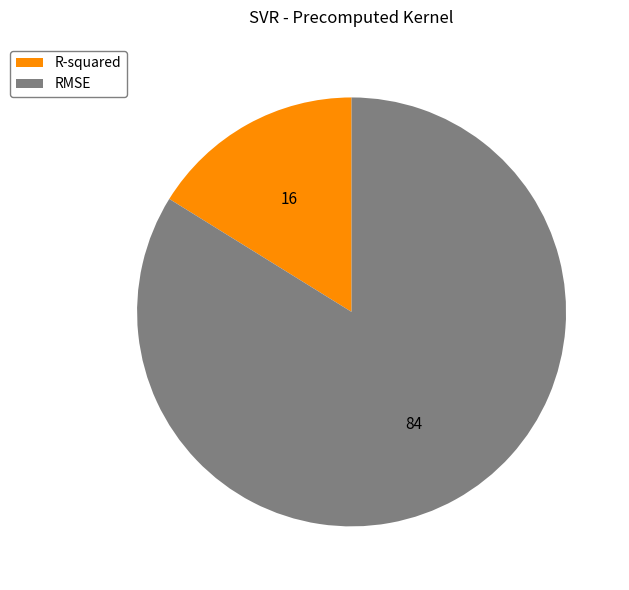

What is the smallest slice in the pie chart?

R-squared